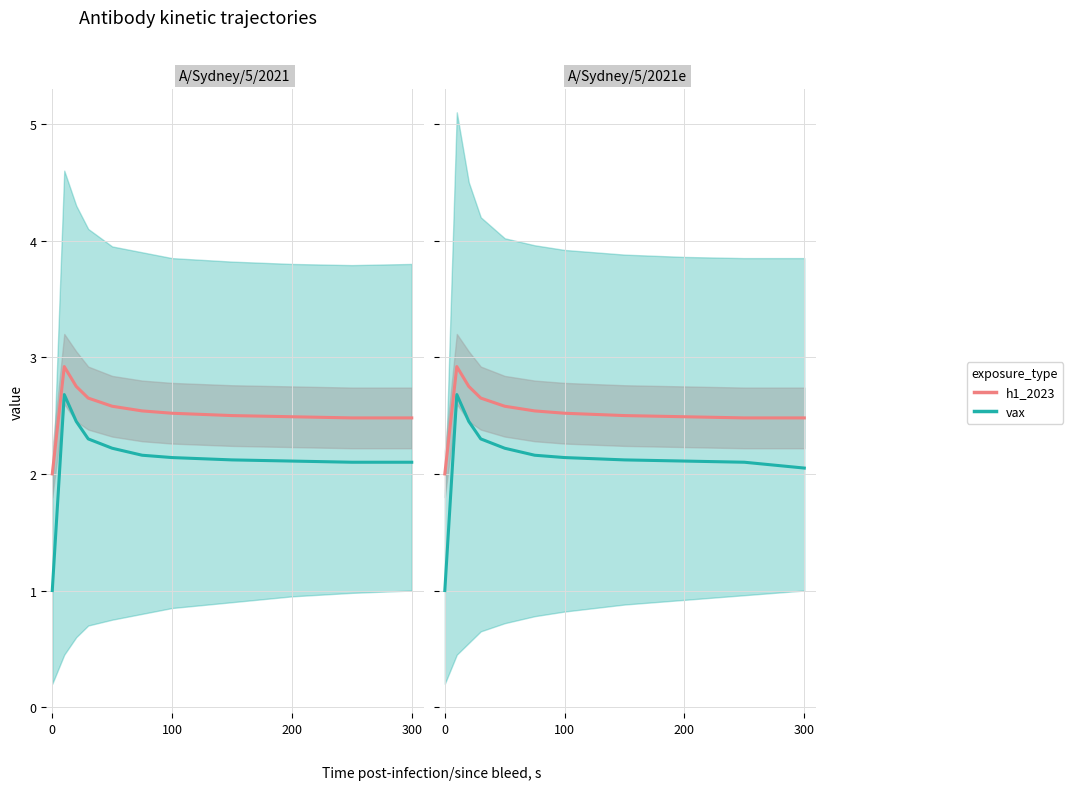

What is the label of the 10th point from the right?

100